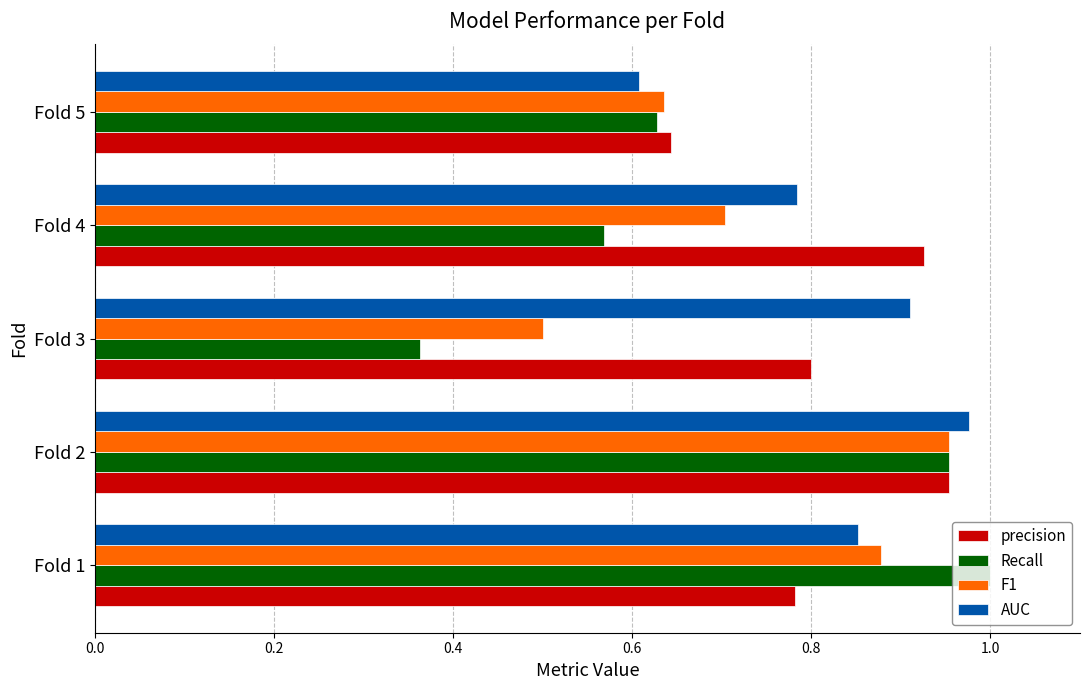

What are all the series names shown in the legend?

precision, Recall, F1, AUC